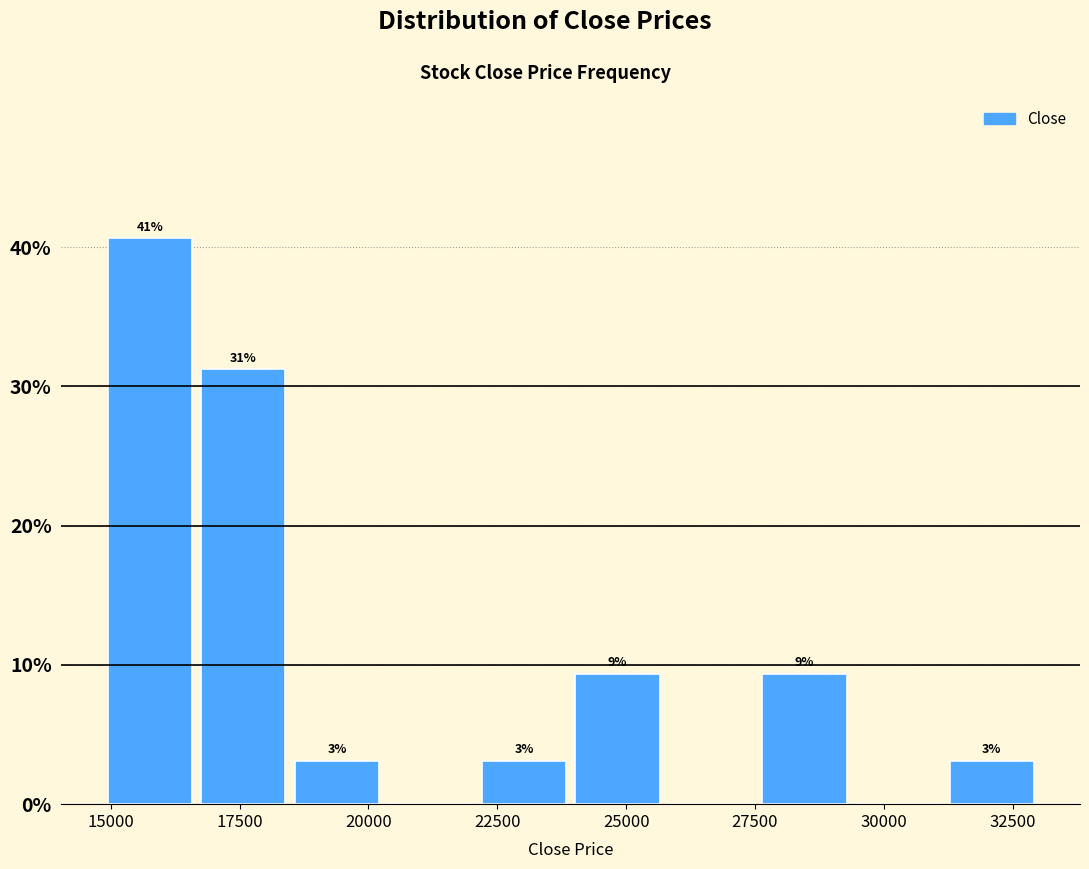

Around what value on the x-axis is the tallest bar? Give the approximate position of its centre, as read against the axis.

16000